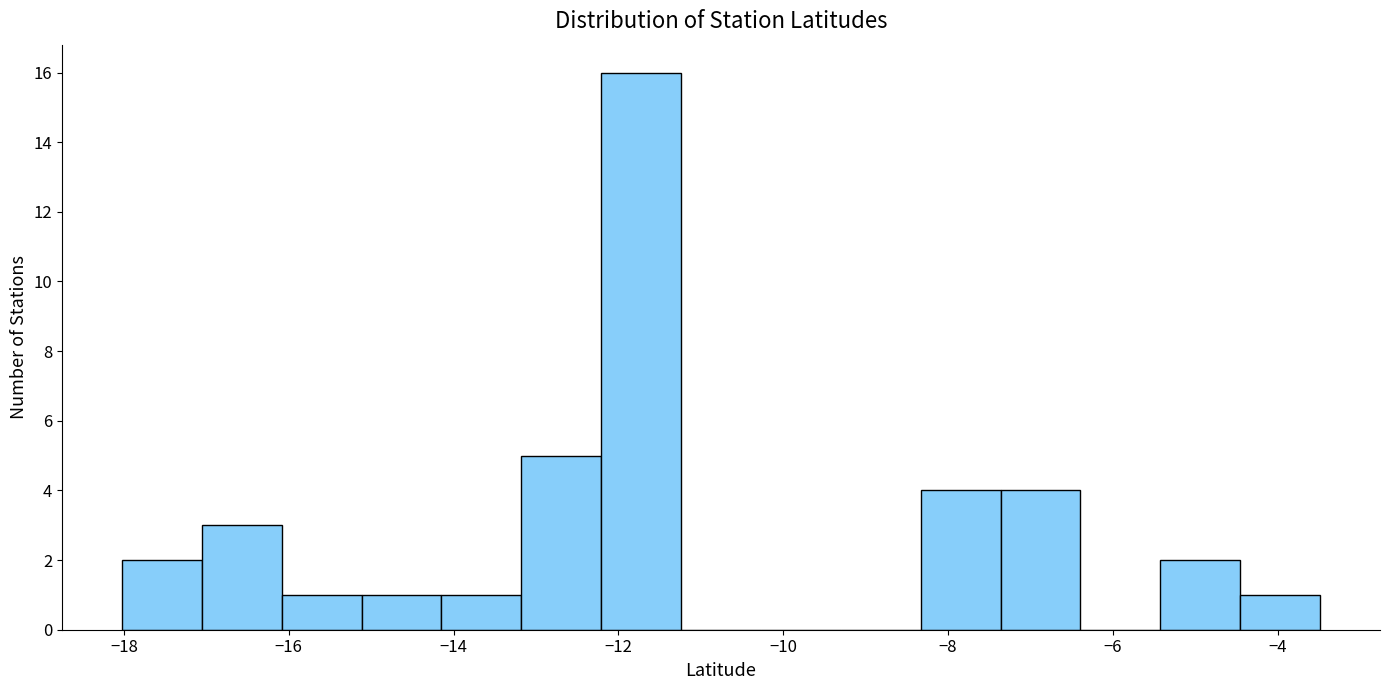

Reading left to right, transcribe this chart: for each bar, give the range it covers on the x-axis and its height. Neither the bar edges nor the heights are printed on the chart, so give them approximately, as read against the axes.

-18.0 to -17.0: 2
-17.0 to -16.0: 3
-16.0 to -15.2: 1
-15.2 to -14.2: 1
-14.2 to -13.2: 1
-13.2 to -12.2: 5
-12.2 to -11.2: 16
-11.2 to -10.2: 0
-10.2 to -9.2: 0
-9.2 to -8.4: 0
-8.4 to -7.4: 4
-7.4 to -6.4: 4
-6.4 to -5.4: 0
-5.4 to -4.4: 2
-4.4 to -3.4: 1